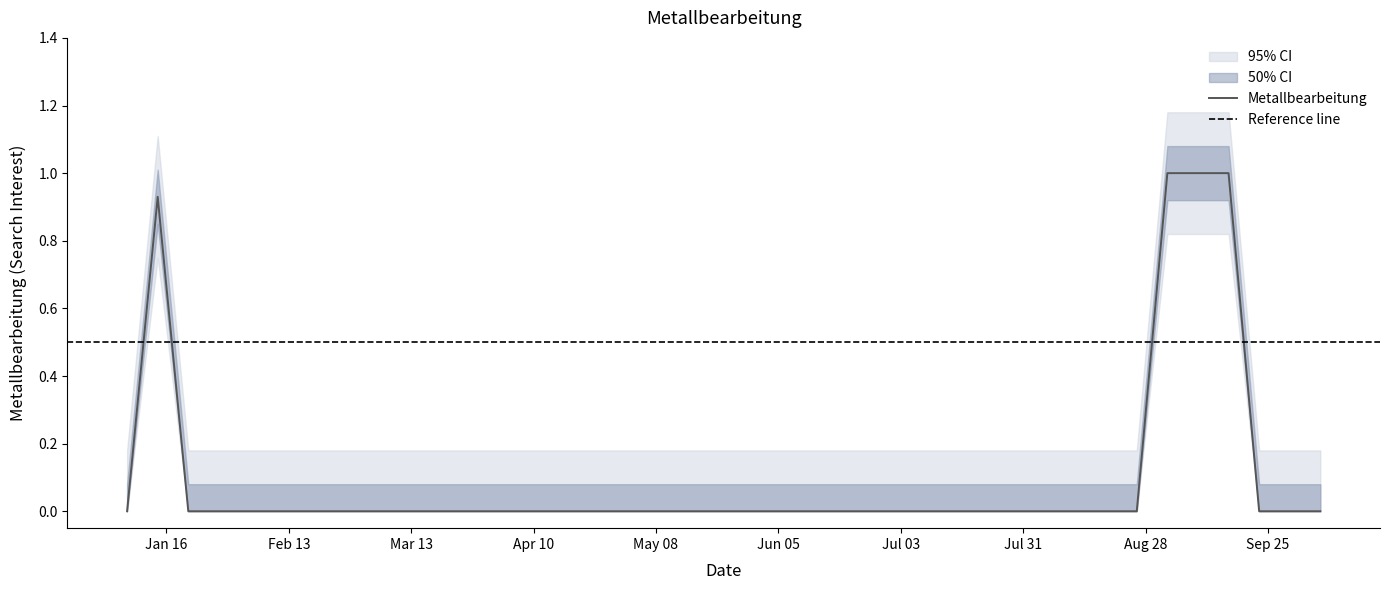

The chart shows a value of 0.0 at 2018-03-18. True or false?

True